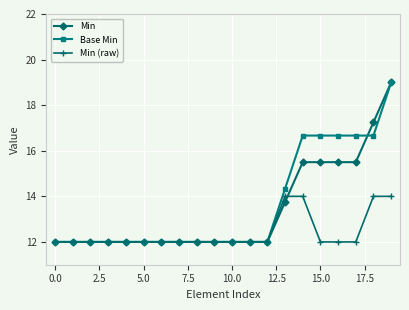

What is the value of the Min point at the 13th from the left?

12.0